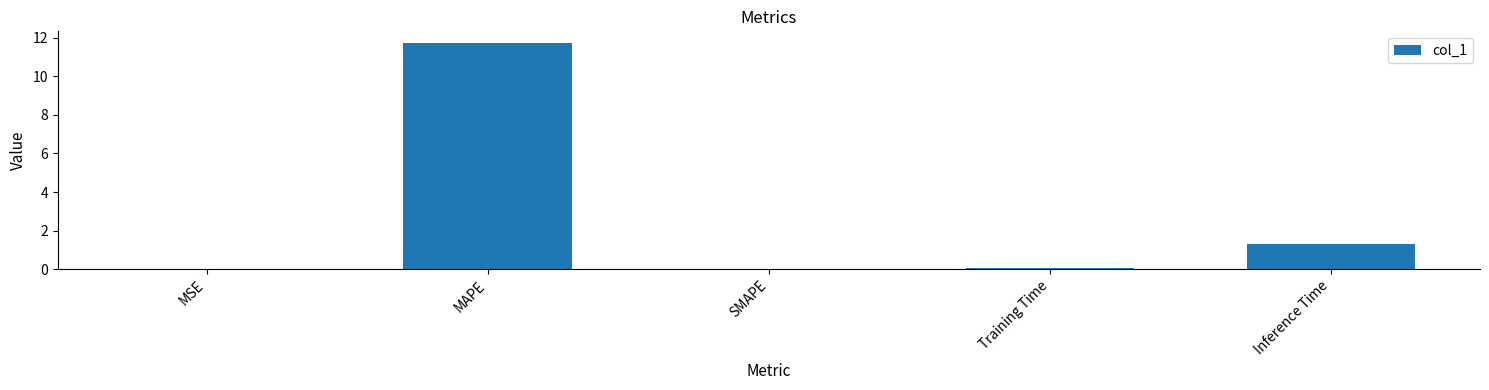

What is the sum of the values at Training Time and Inference Time?

1.4